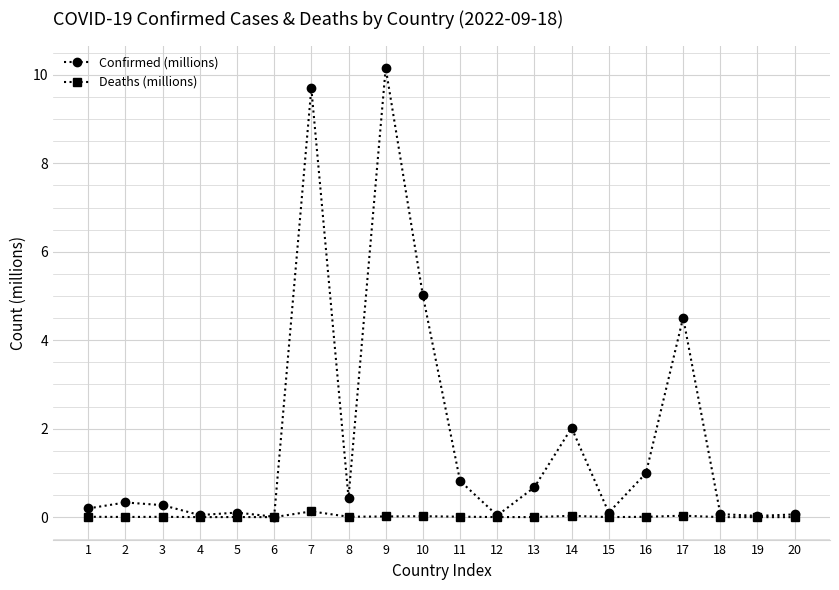

True or false: Deaths (millions) has more than 1 points higher than both neighbors.

True